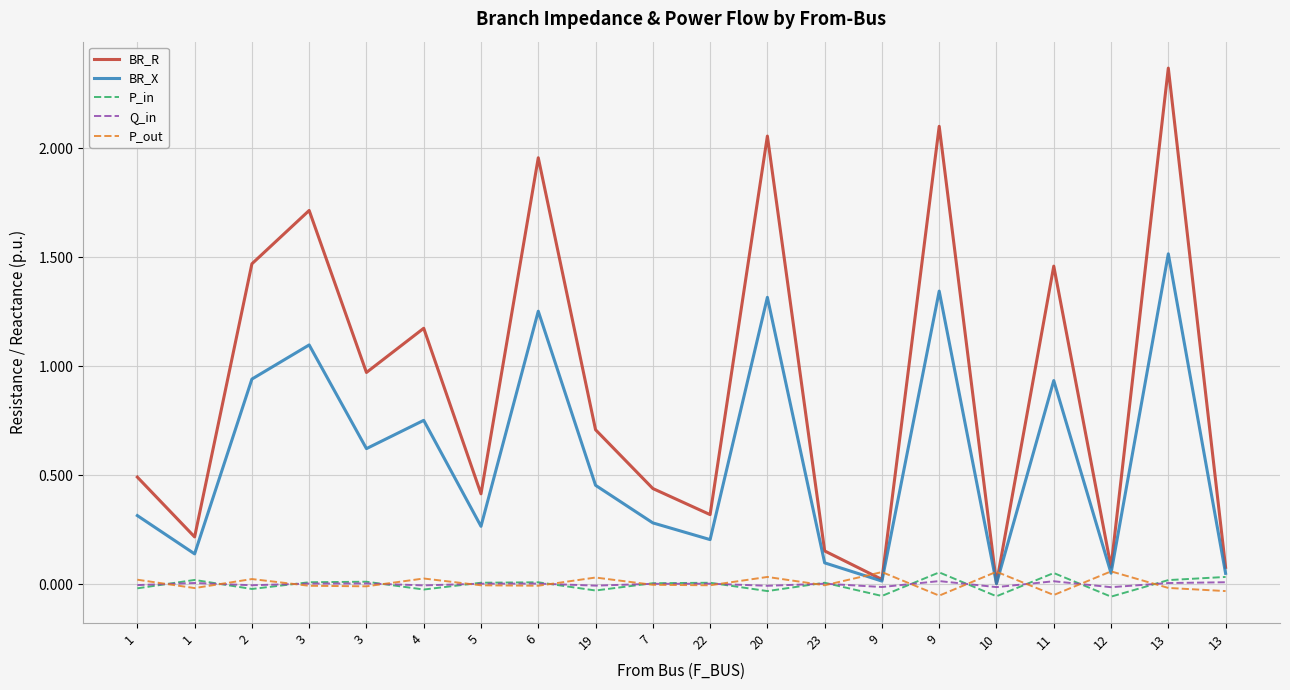

True or false: BR_X has a value of 0.3 at 5.

True